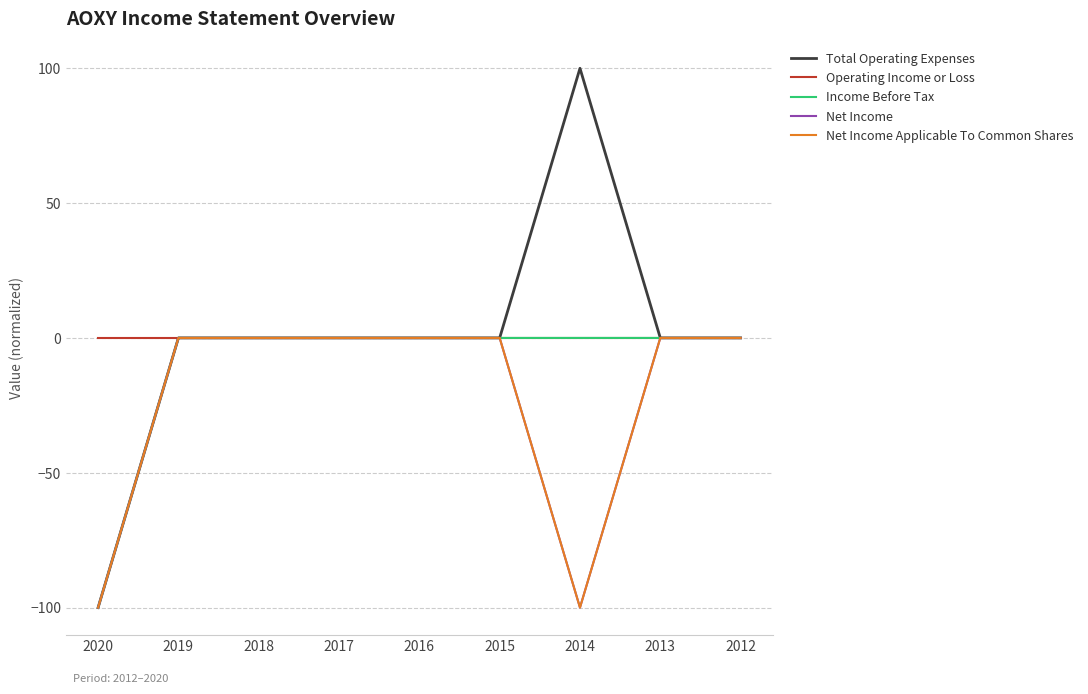

Is this an area chart (filled region under the line)?

No